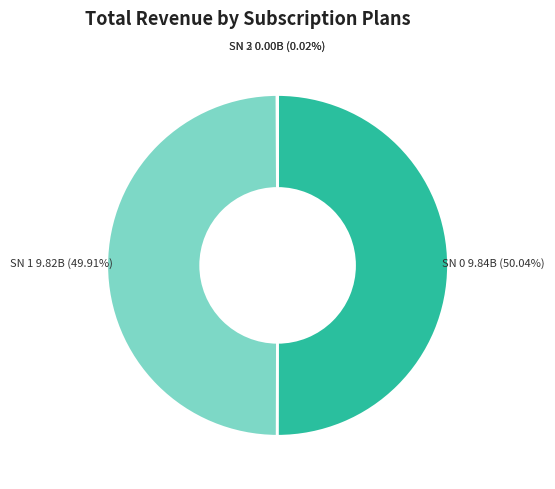

What is the ratio of the value at SN 1 9.82B (49.91%) to the value at SN 0 9.84B (50.04%)?

1.0